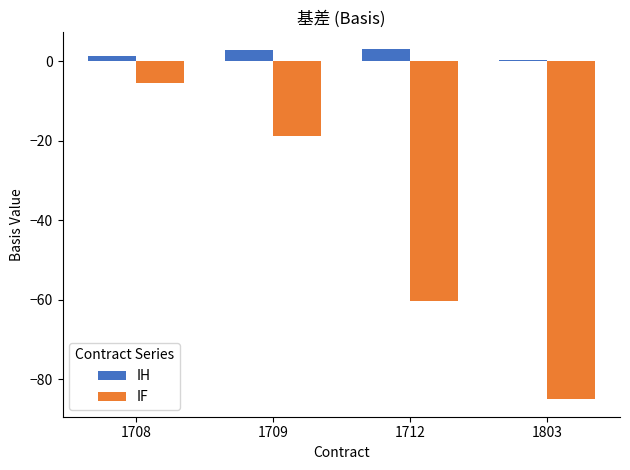

How many data points in IF are above -18?

1